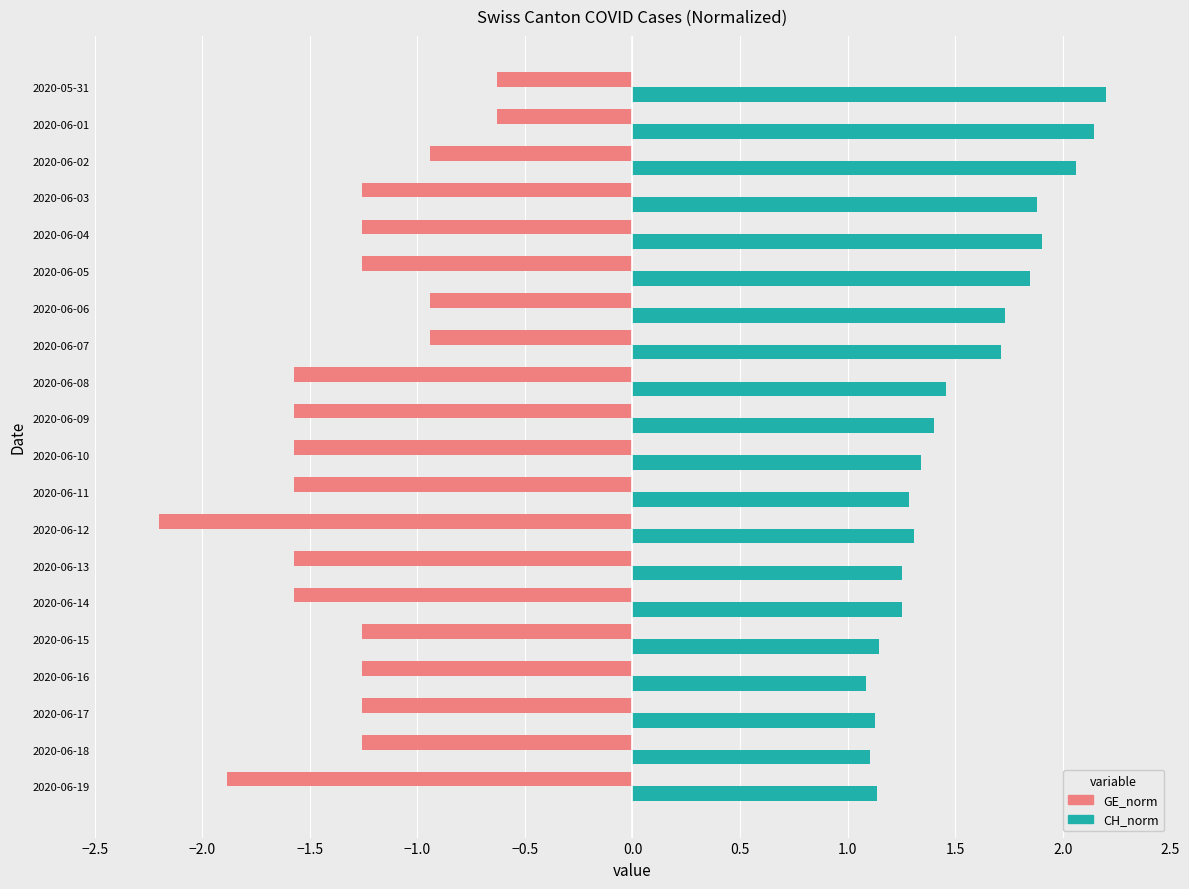

Which series has the largest total across all categories?

CH_norm